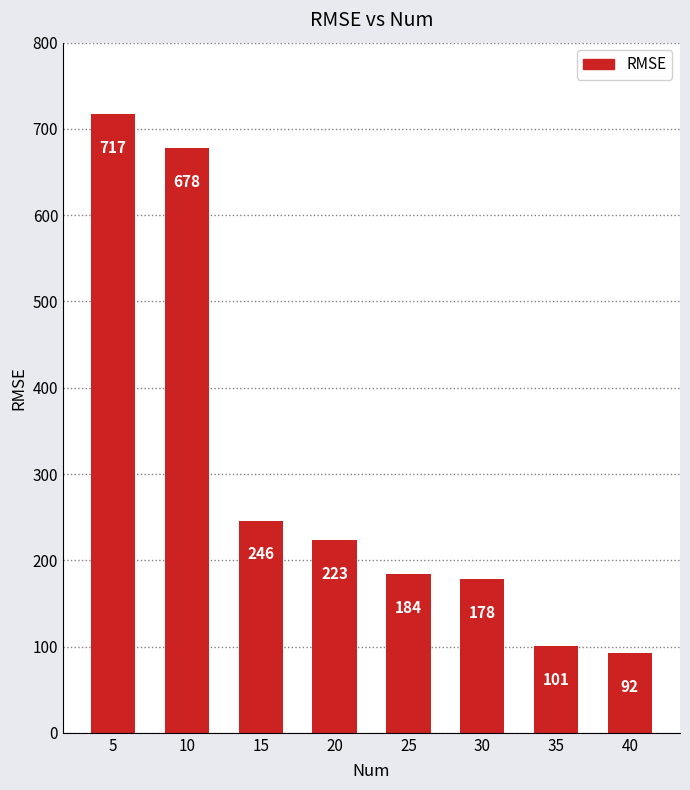

What is the smallest value displayed?

92